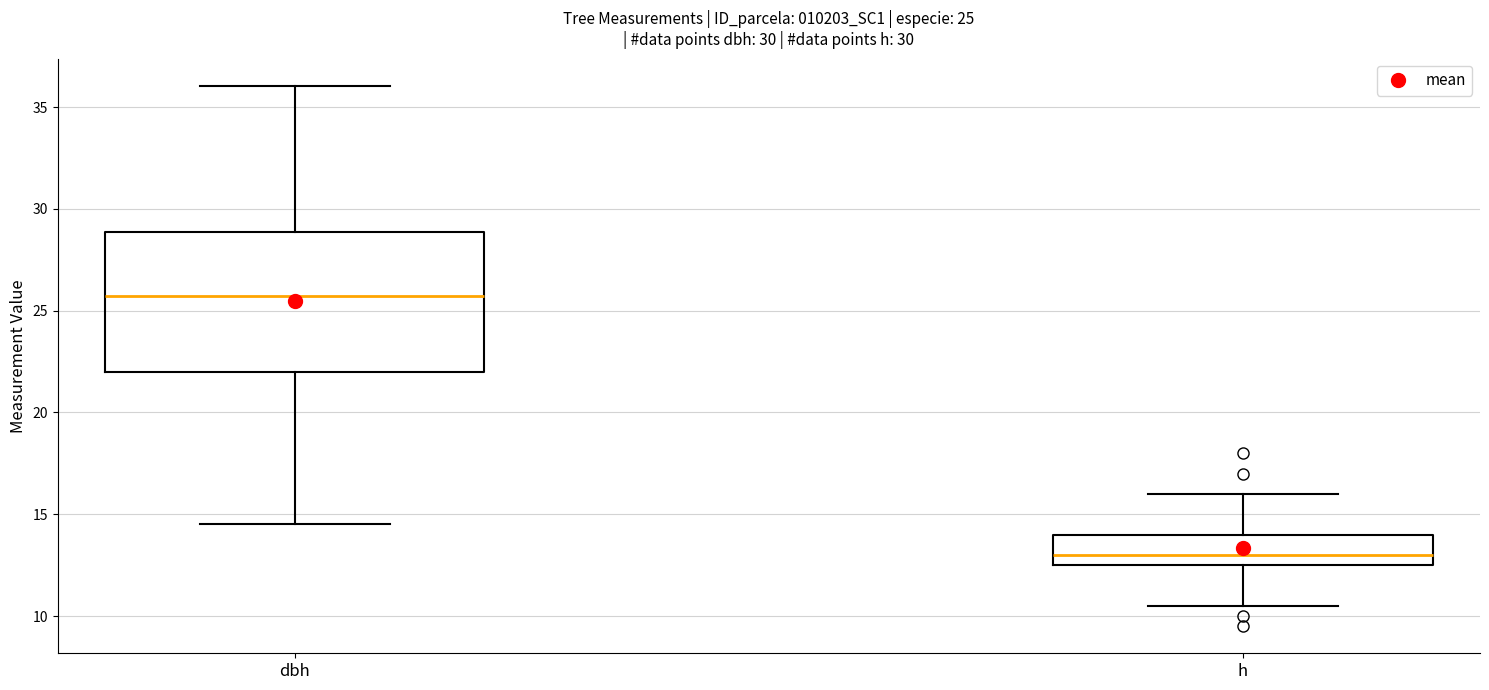

Which box has the highest median line?

dbh